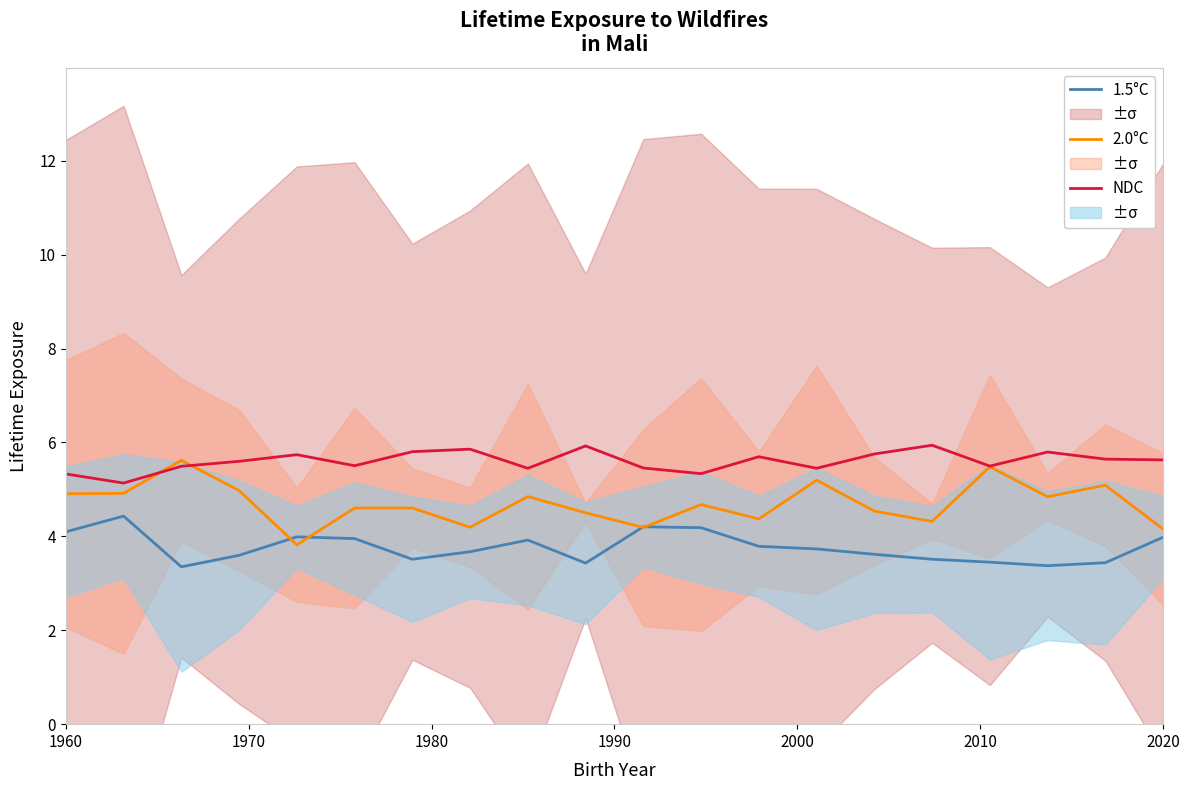

What is the highest value of the 2.0°C series?

5.6